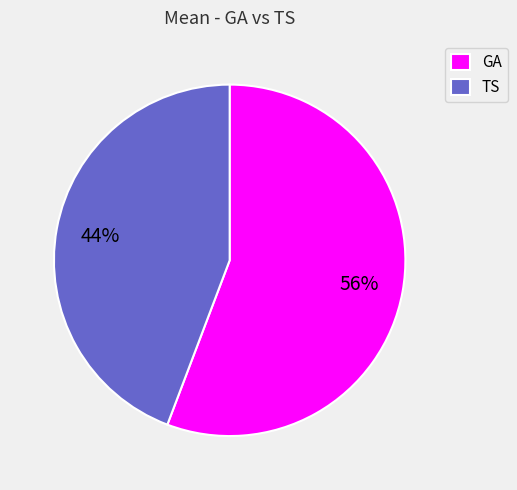

How many segments does this pie chart have?

2